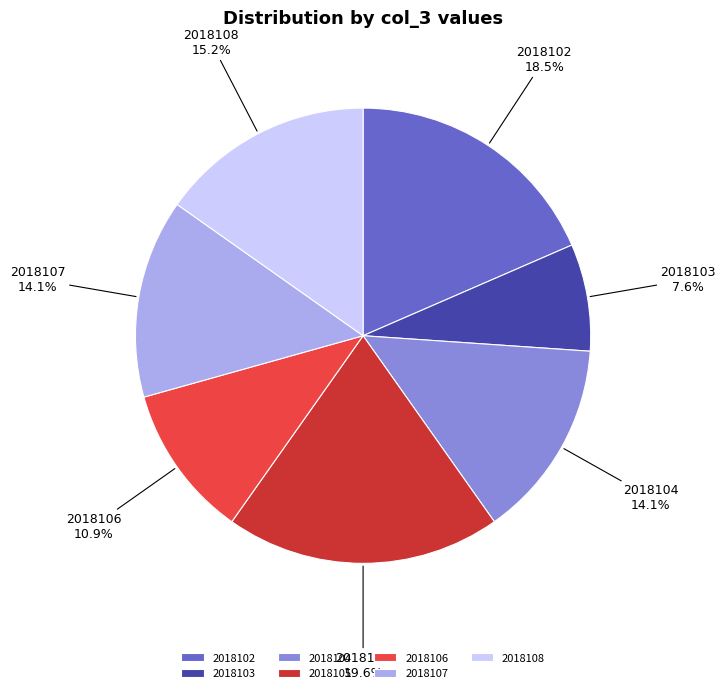

To the nearest percent, what is the difference between the 2018103 and 2018108 slice percentages?

8%